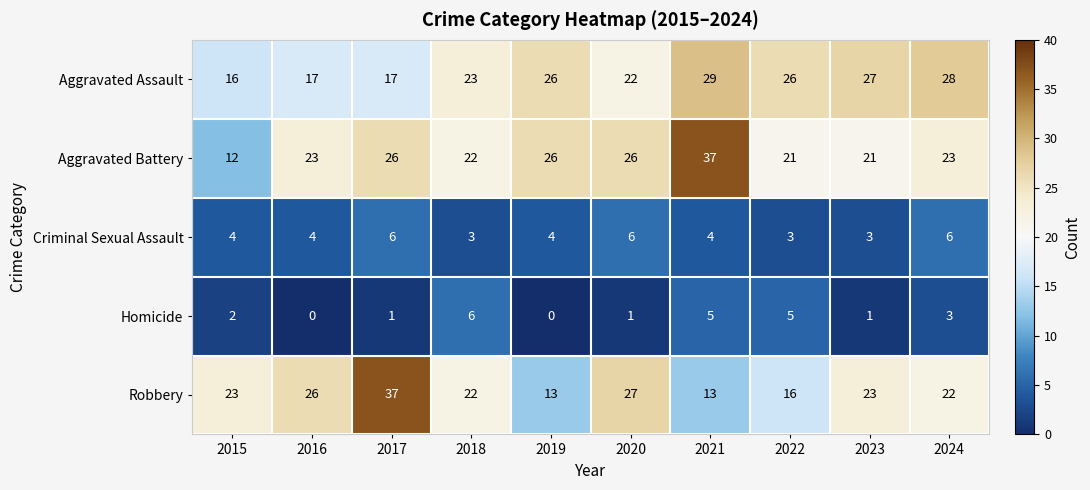

At which label does Aggravated Assault reach its peak?

2021